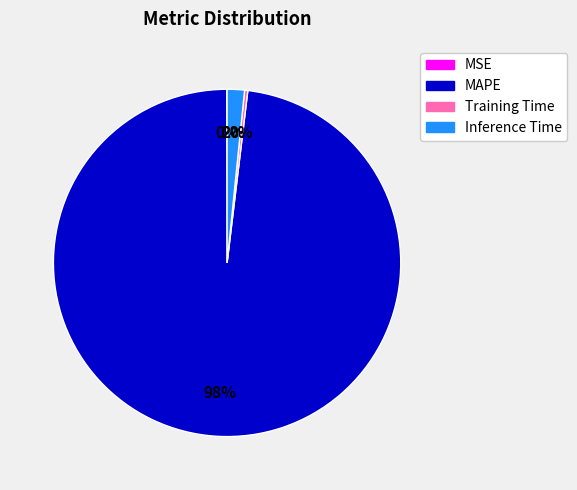

Combined, do Inference Time and MAPE account for over 50%?

Yes